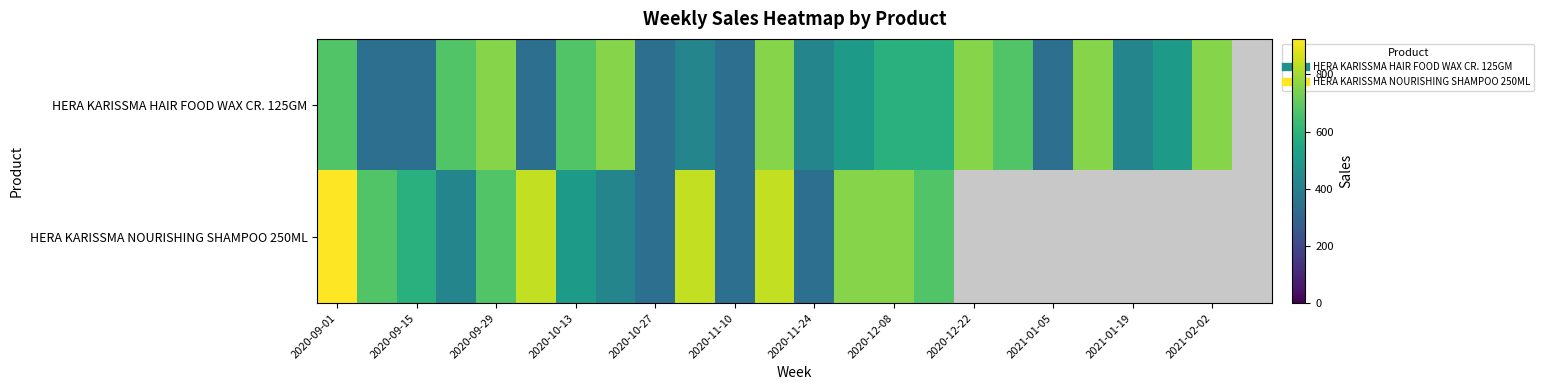

How many distinct data groups are displayed?

2